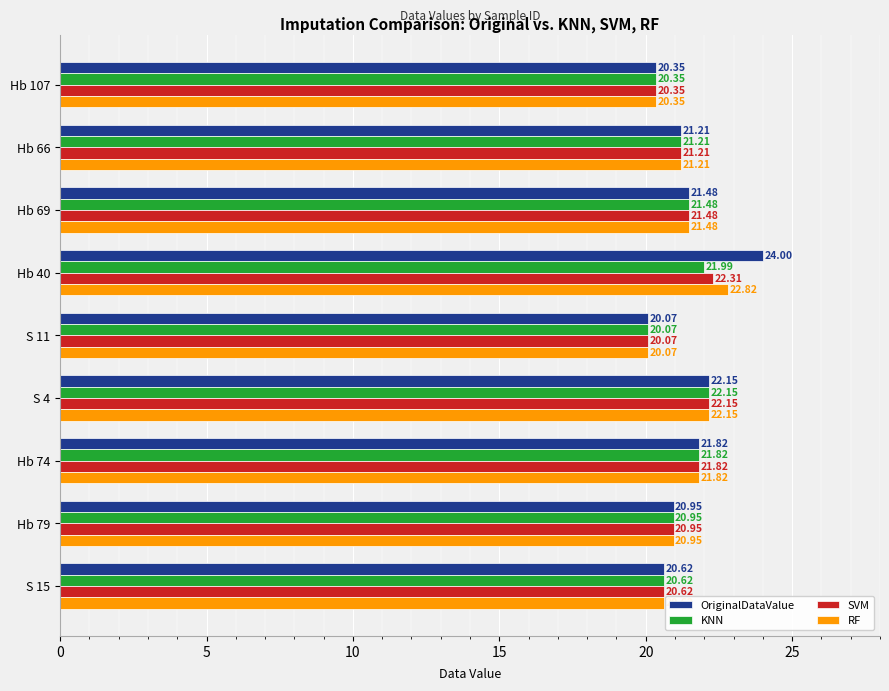

What is the difference between the maximum and second lowest values in the KNN series?

1.8